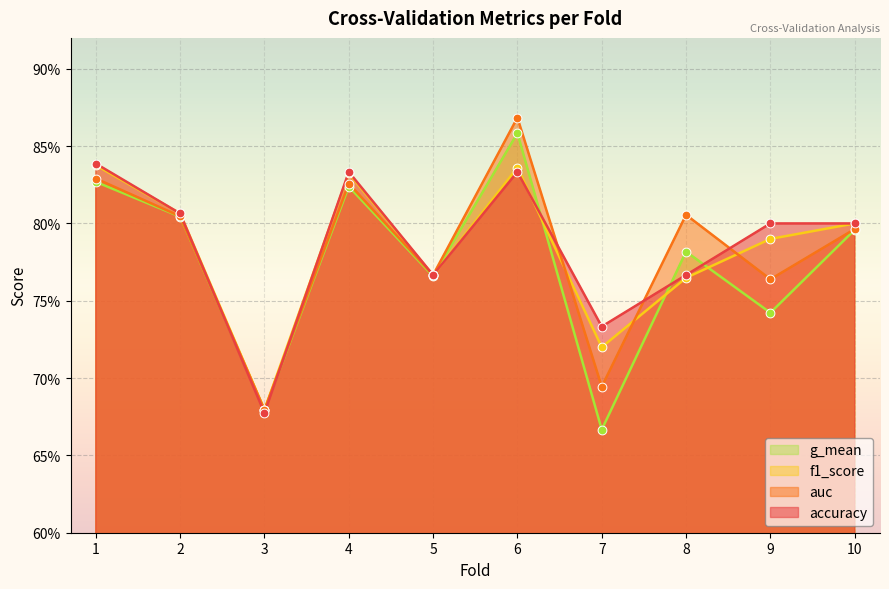

Which series has the largest Y range (max minus min)?

g_mean